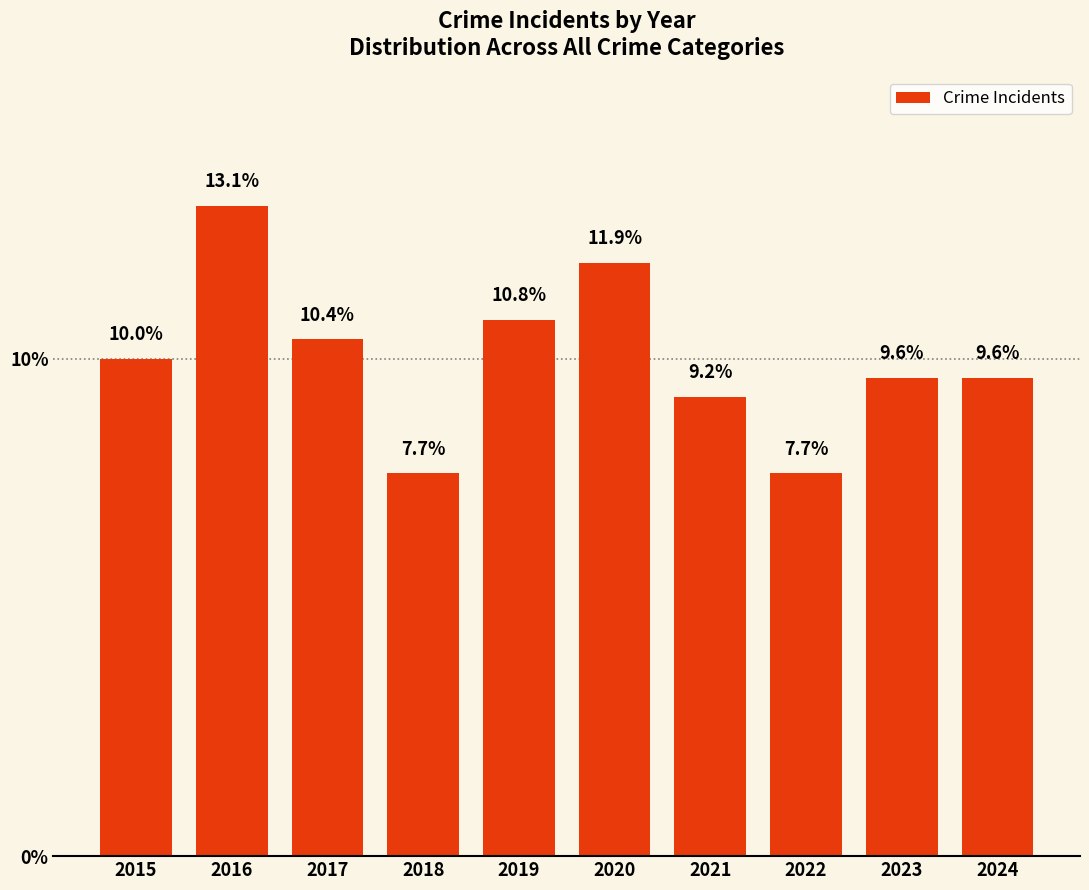

Reading left to right, list all the values displayed in this chart.

10.0	13.1	10.4	7.7	10.8	11.9	9.2	7.7	9.6	9.6